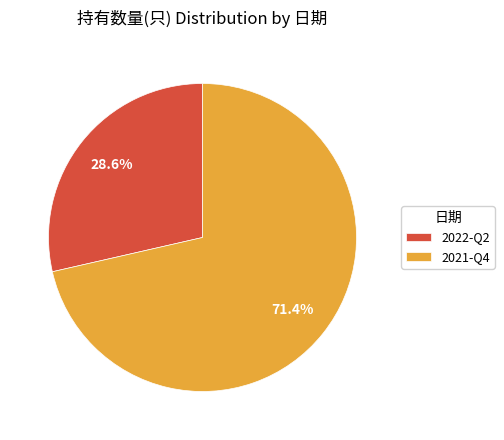

To the nearest percent, what portion does 2021-Q4 represent?

71%